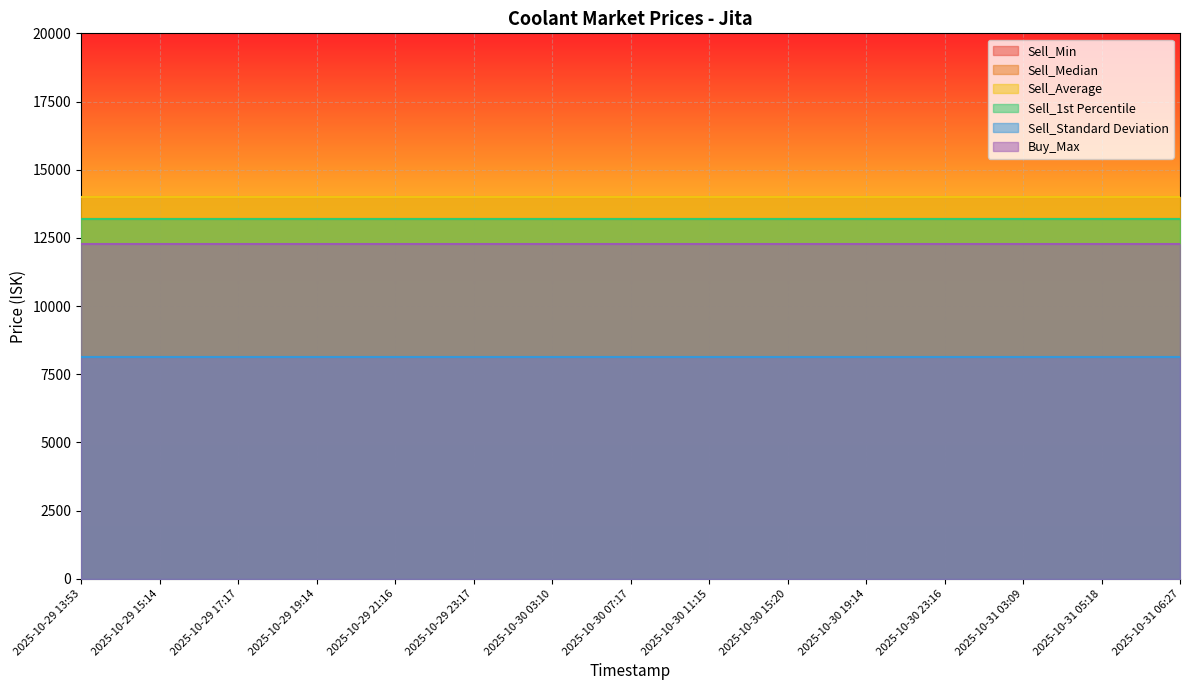

True or false: Sell_Median and Buy_Max cross at least once.

False